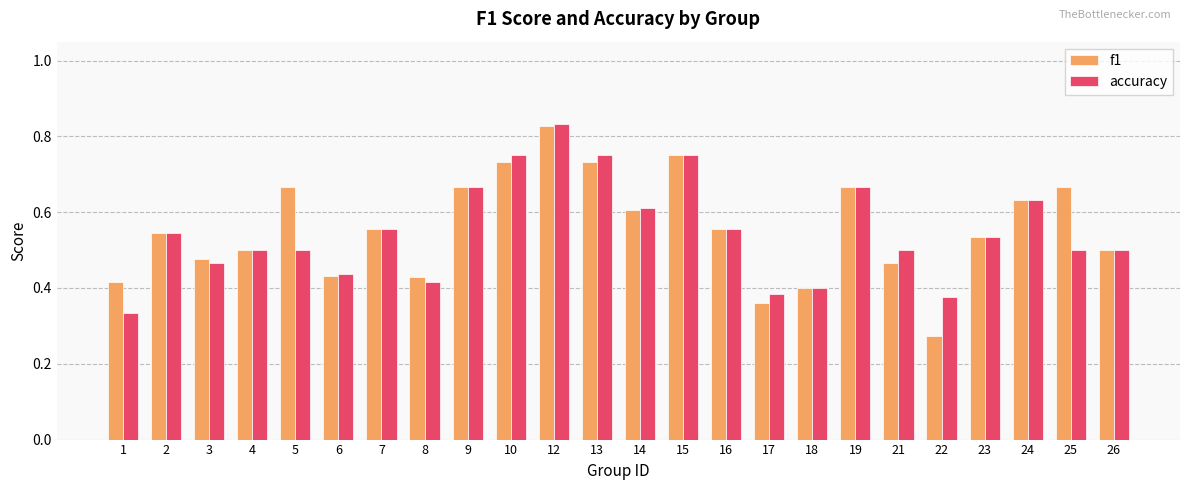

At which category is the sum across all series the highest?

12